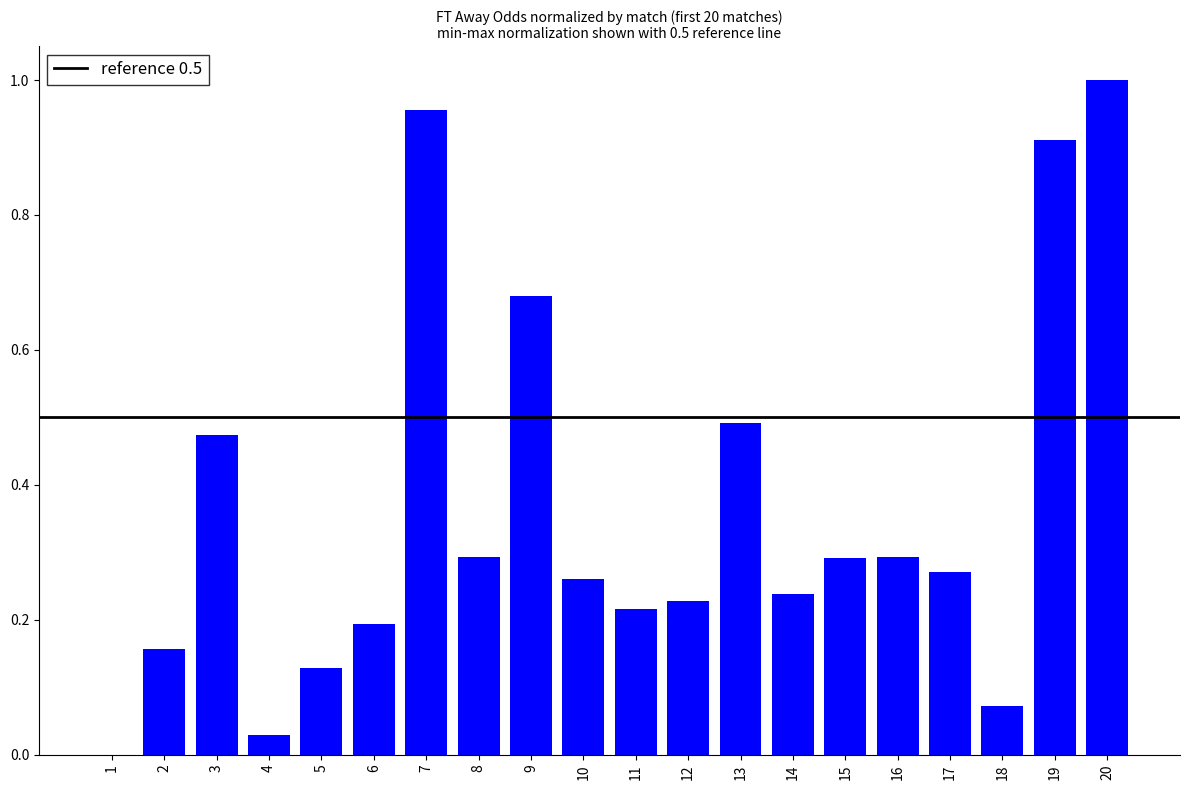

True or false: the data shows 0.3 at 8.

True